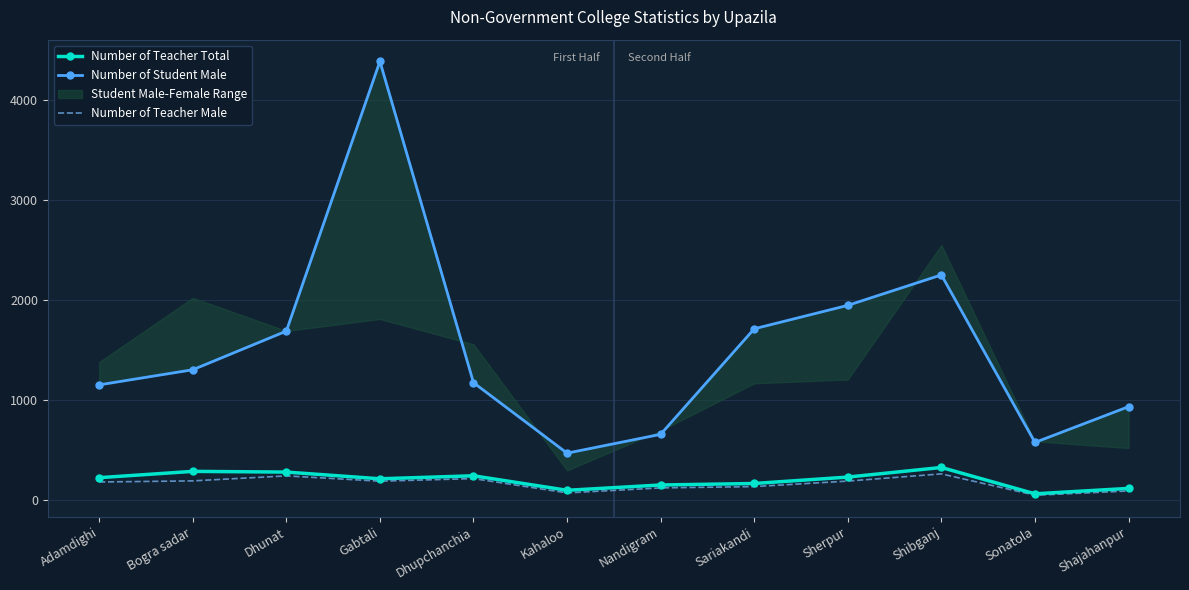

What are all the series names shown in the legend?

Number of Teacher Total, Number of Student Male, Number of Teacher Male